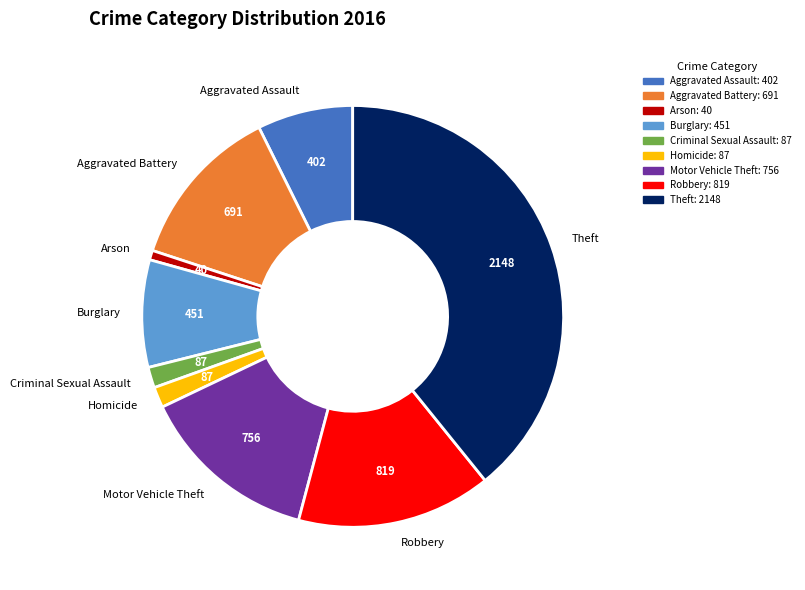

Is there any slice that represents more than half of the pie?

No